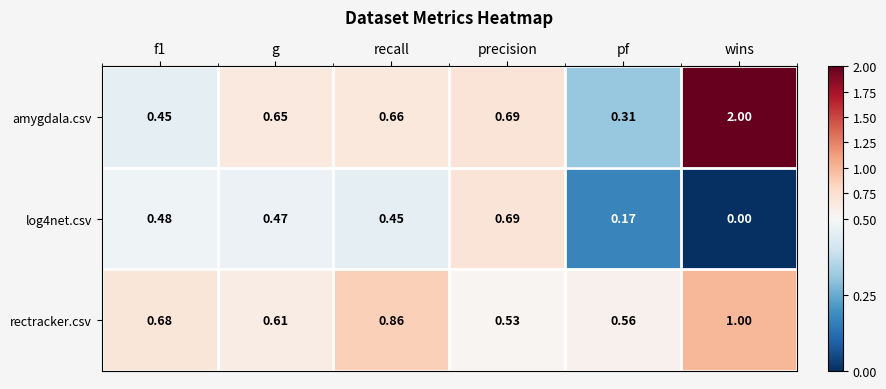

List the series in order of their peak value, lowest first.

log4net.csv, rectracker.csv, amygdala.csv